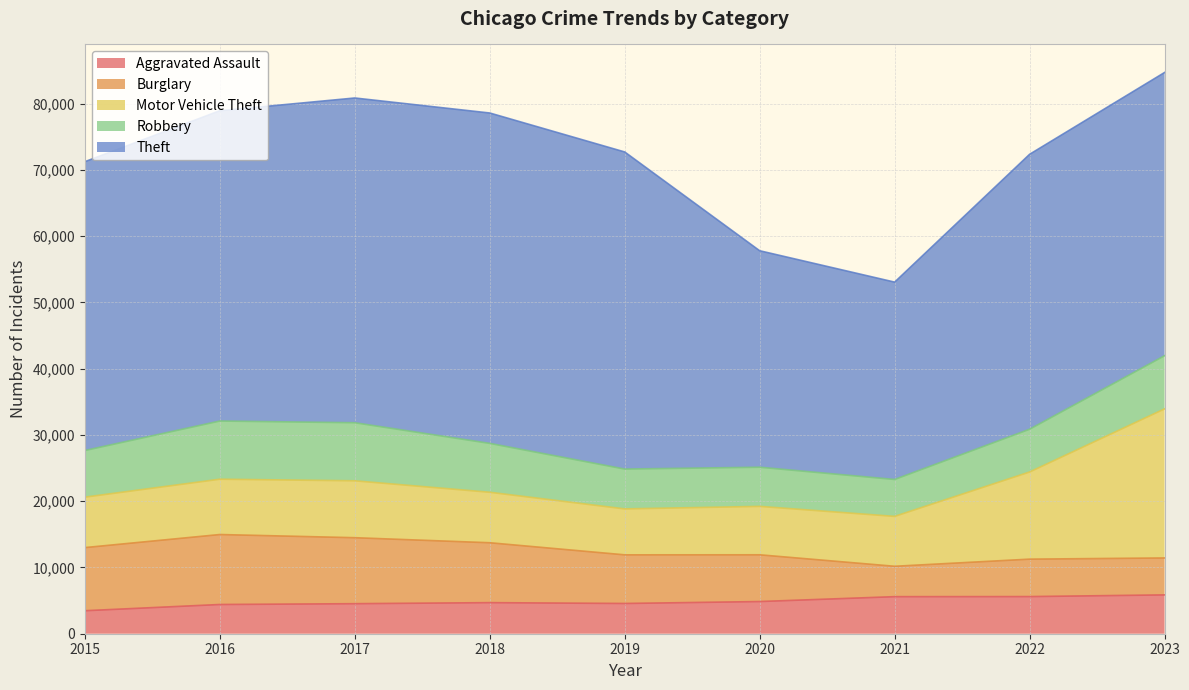

What value does the Aggravated Assault series have at 2015, to the nearest 100?

3500